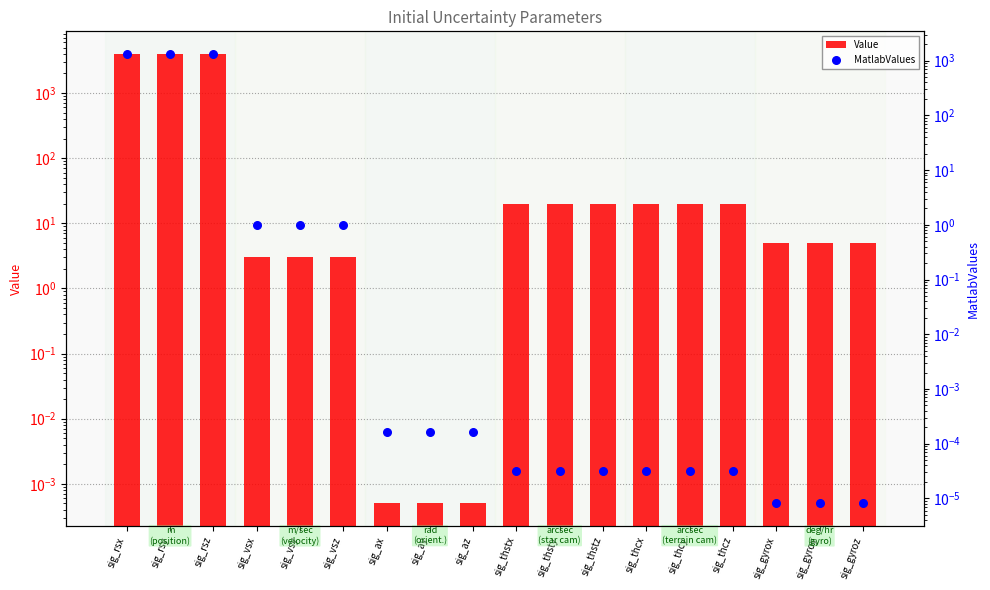

Which series reaches the maximum Y coordinate?

Value